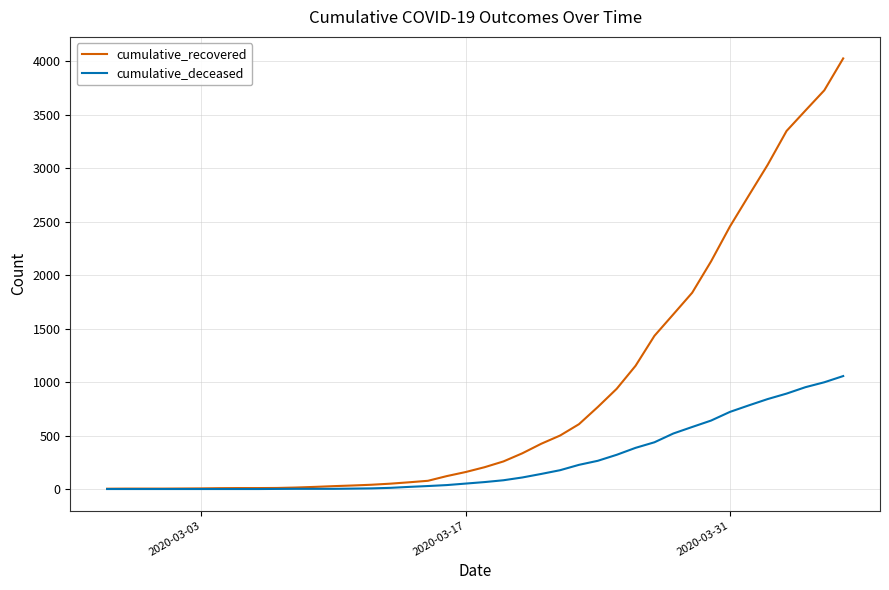

Which series has the largest total across all categories?

cumulative_recovered